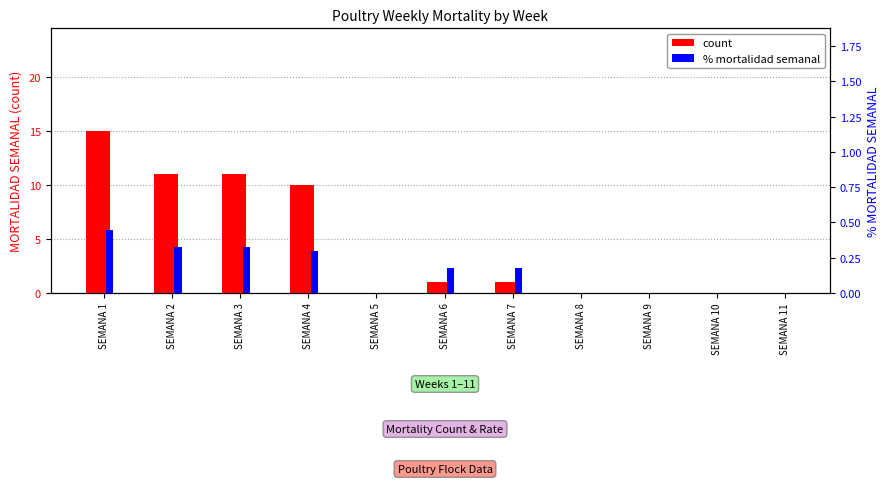

True or false: % mortalidad semanal has a value of 0.5 at SEMANA 4.

False